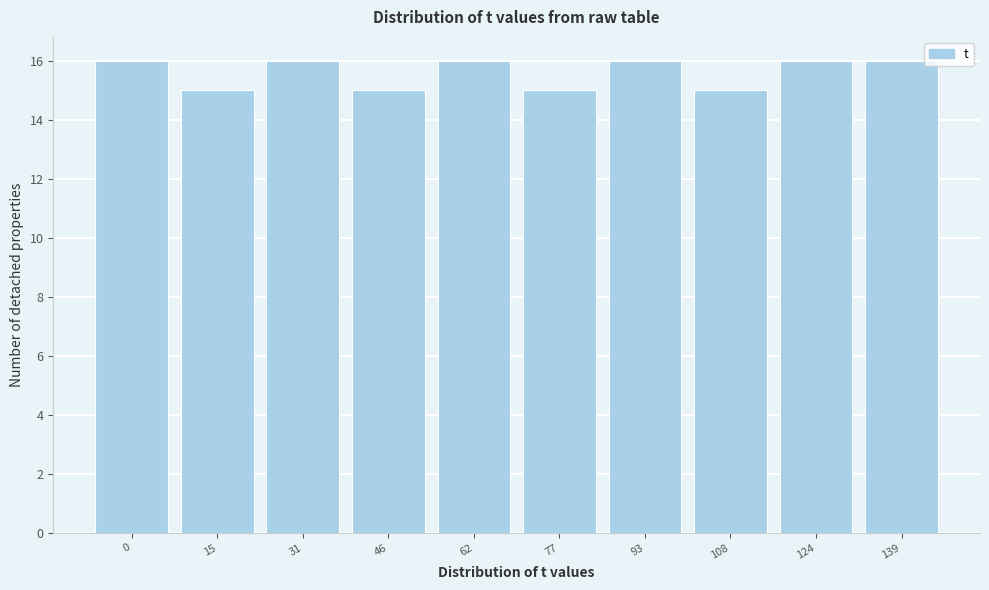

Reading right to left, what are all the values shown in this chart?

139=16	124=16	108=15	93=16	77=15	62=16	46=15	31=16	15=15	0=16